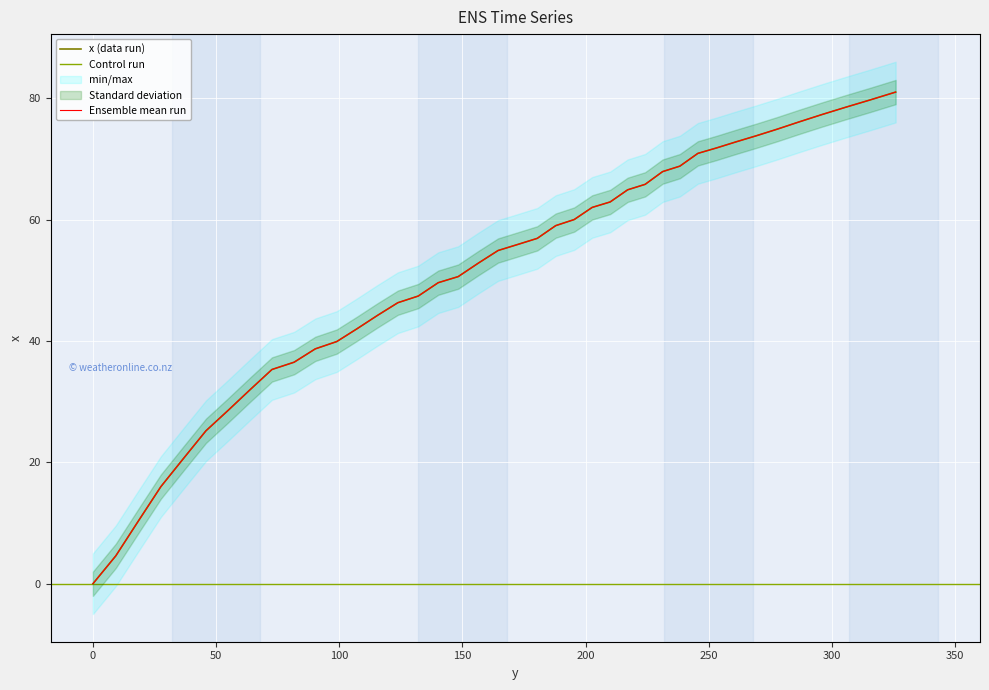

The chart shows a value of 44.2 at 115.5. True or false?

True